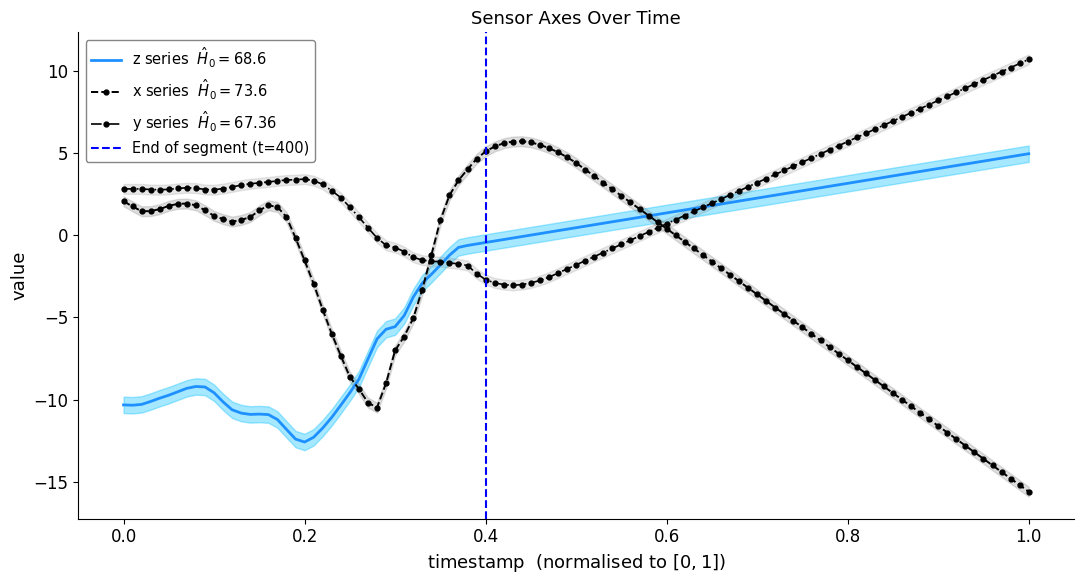

How many positive values are there?

1